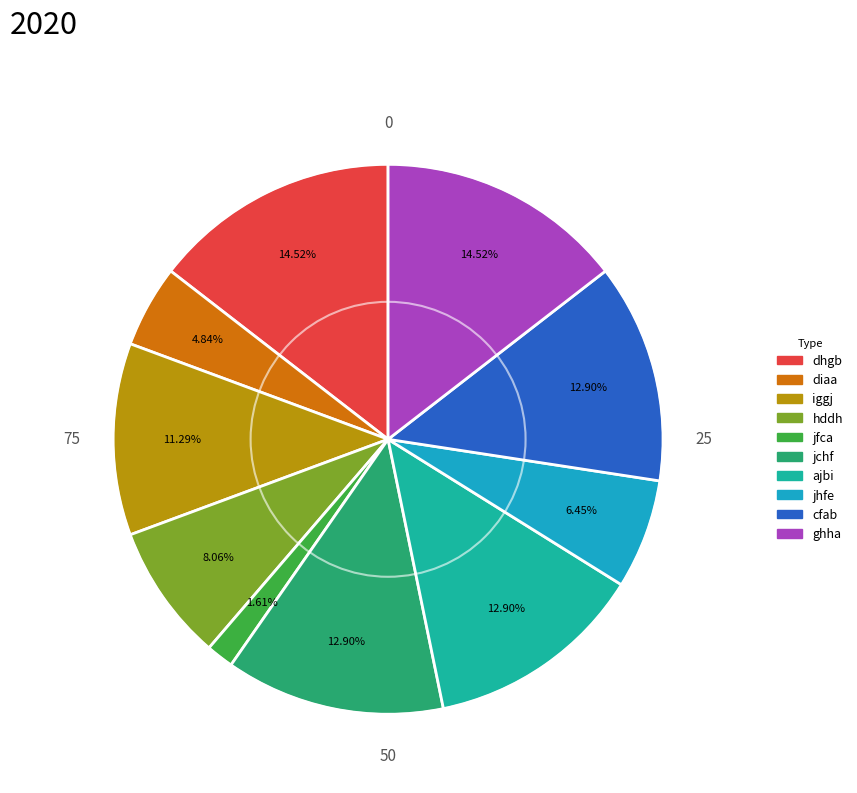

Does ghha account for over 50% of the chart?

No